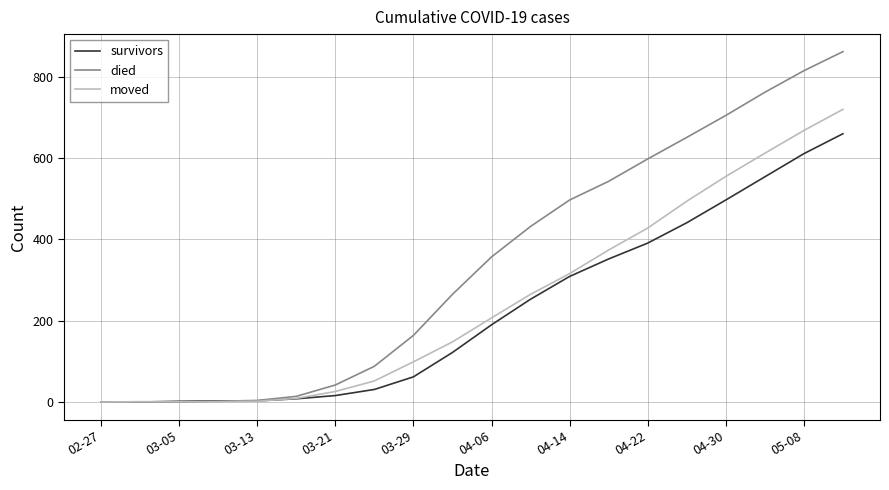

Rank the series by their average value, from lowest to highest.

survivors, moved, died